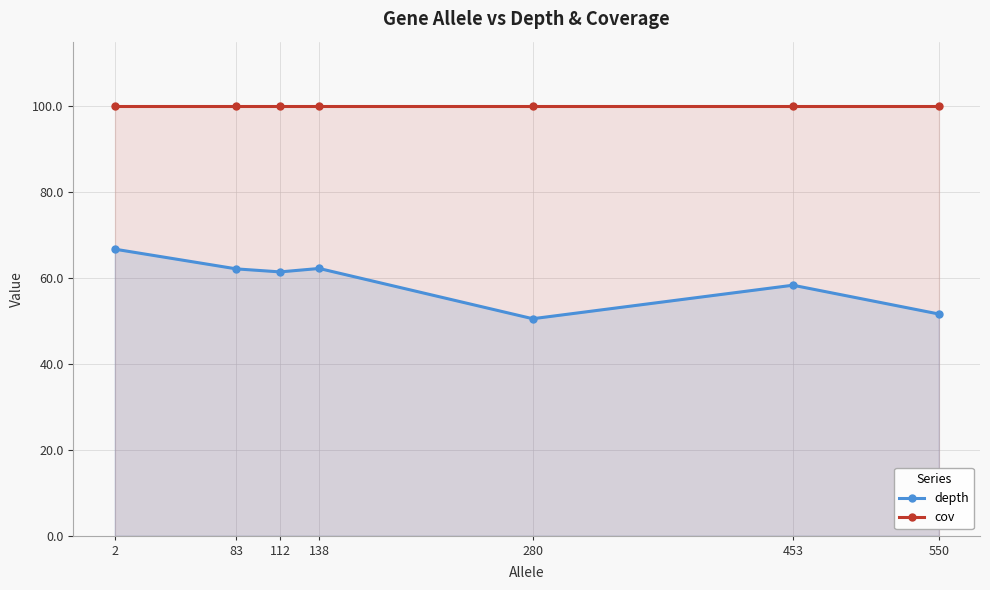

Count the number of data series in this chart.

2